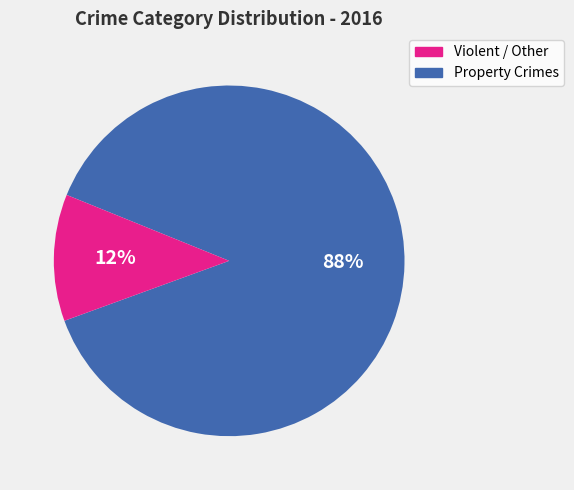

Is there any slice that represents more than half of the pie?

Yes